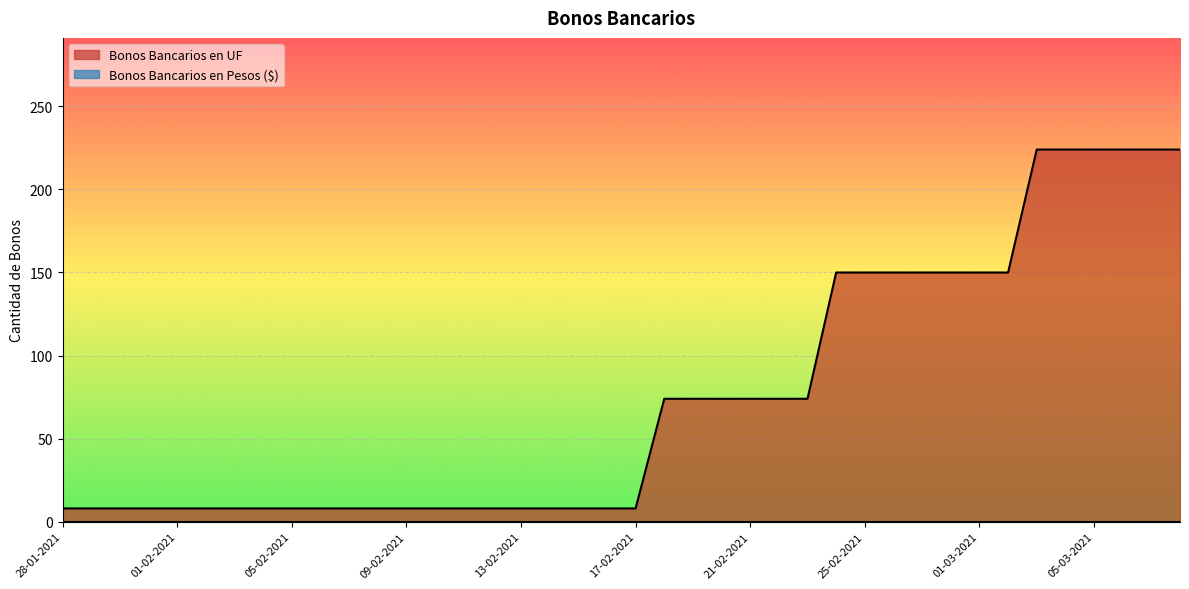

At which category does the chart reach its minimum across all series?

28-01-2021